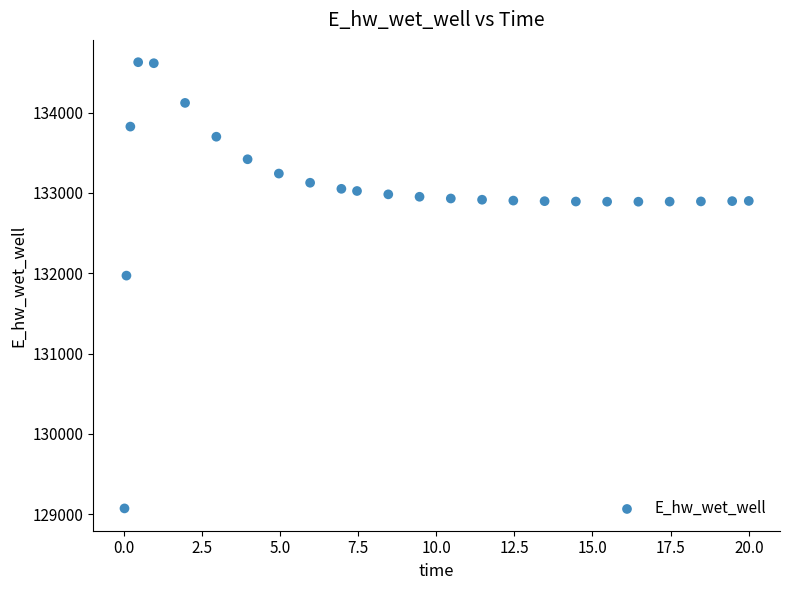

What Y value in the scatter plot is closest to 131849?

131970.2